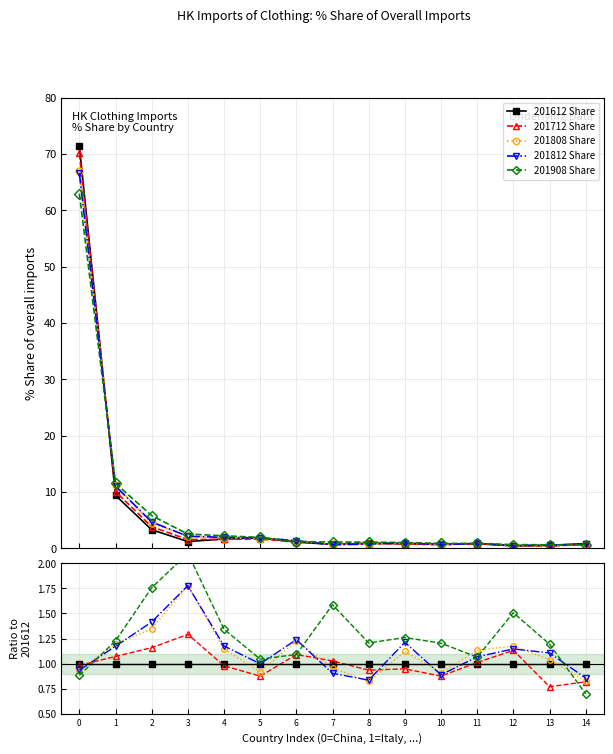

List the series in order of their peak value, highest first.

201908 Share, 201808 Share, 201812 Share, 201712 Share, 201612 Share